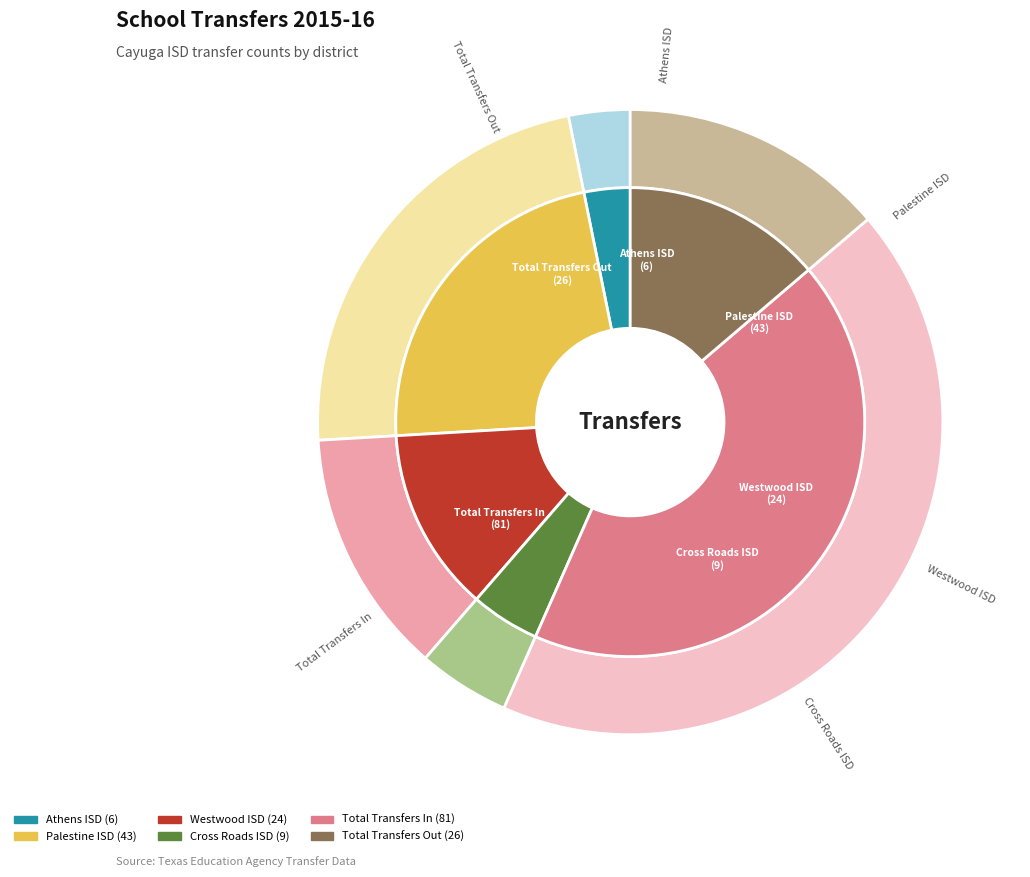

Does any single category account for the majority?

No